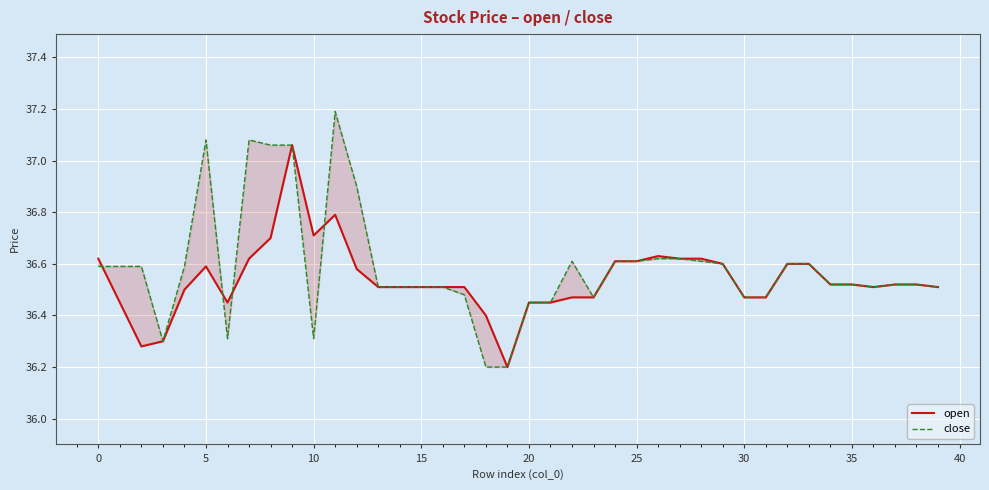

After their last crossing, which series has the higher values: close or open?

close